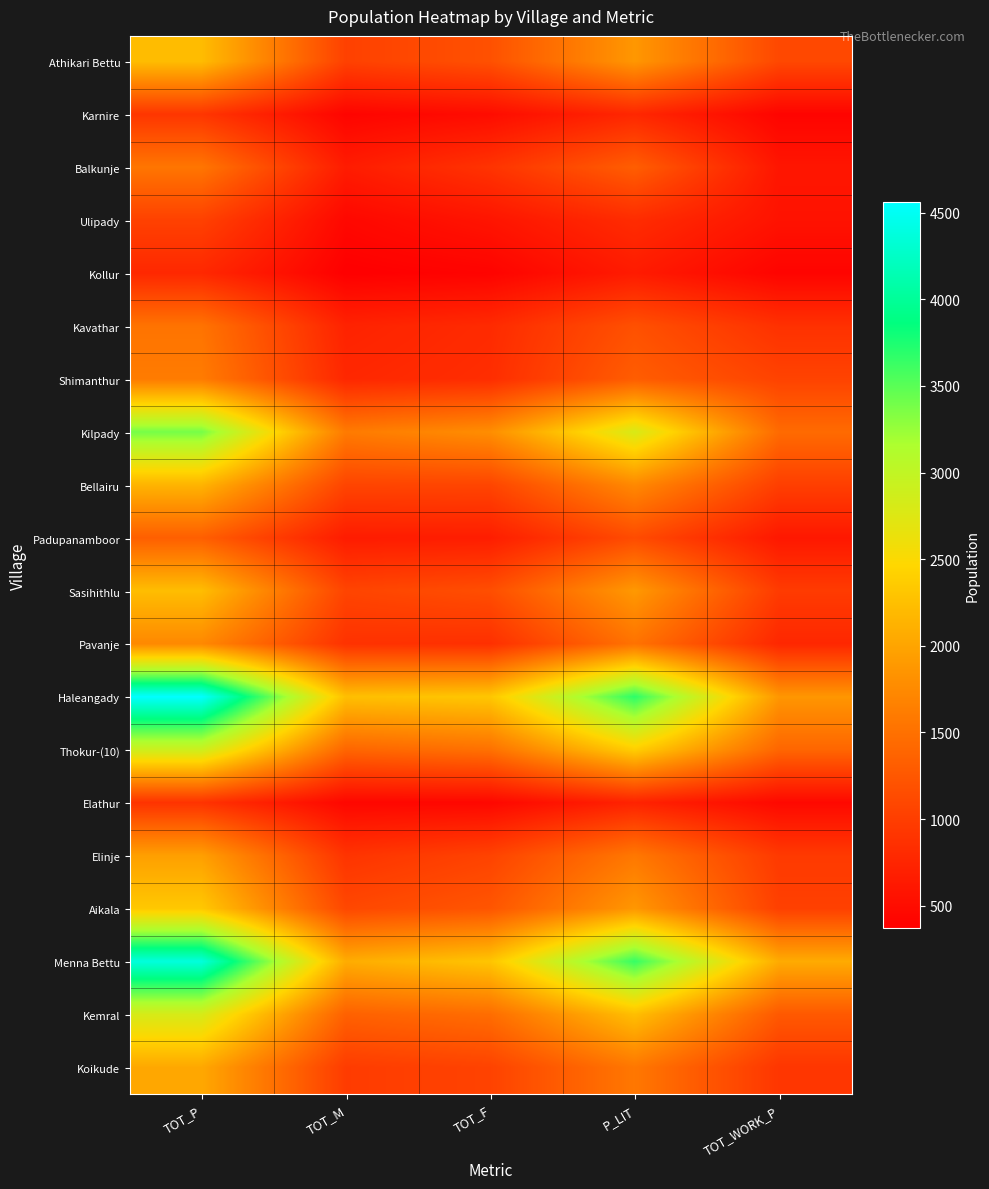

Reading left to right, what are all the values shown in this chart?

Athikari Bettu: TOT_P=2219	TOT_M=1031	TOT_F=1188	P_LIT=1875	TOT_WORK_P=1101
Karnire: TOT_P=920	TOT_M=420	TOT_F=500	P_LIT=772	TOT_WORK_P=418
Balkunje: TOT_P=1551	TOT_M=656	TOT_F=895	P_LIT=1318	TOT_WORK_P=594
Ulipady: TOT_P=1032	TOT_M=452	TOT_F=580	P_LIT=819	TOT_WORK_P=560
Kollur: TOT_P=778	TOT_M=369	TOT_F=409	P_LIT=649	TOT_WORK_P=415
Kavathar: TOT_P=1529	TOT_M=724	TOT_F=805	P_LIT=1187	TOT_WORK_P=872
Shimanthur: TOT_P=1607	TOT_M=773	TOT_F=834	P_LIT=1309	TOT_WORK_P=1051
Kilpady: TOT_P=3389	TOT_M=1600	TOT_F=1789	P_LIT=2797	TOT_WORK_P=1444
Bellairu: TOT_P=2141	TOT_M=1068	TOT_F=1073	P_LIT=1742	TOT_WORK_P=1009
Padupanamboor: TOT_P=1326	TOT_M=655	TOT_F=671	P_LIT=1137	TOT_WORK_P=617
Sasihithlu: TOT_P=2228	TOT_M=1066	TOT_F=1162	P_LIT=1890	TOT_WORK_P=972
Pavanje: TOT_P=1737	TOT_M=881	TOT_F=856	P_LIT=1520	TOT_WORK_P=770
Haleangady: TOT_P=4563	TOT_M=2247	TOT_F=2316	P_LIT=3685	TOT_WORK_P=1869
Thokur-(10): TOT_P=2898	TOT_M=1393	TOT_F=1505	P_LIT=2387	TOT_WORK_P=1395
Elathur: TOT_P=889	TOT_M=442	TOT_F=447	P_LIT=726	TOT_WORK_P=461
Elinje: TOT_P=1951	TOT_M=899	TOT_F=1052	P_LIT=1573	TOT_WORK_P=958
Aikala: TOT_P=2332	TOT_M=1098	TOT_F=1234	P_LIT=1876	TOT_WORK_P=1021
Menna Bettu: TOT_P=4374	TOT_M=2072	TOT_F=2302	P_LIT=3643	TOT_WORK_P=2061
Kemral: TOT_P=2813	TOT_M=1346	TOT_F=1467	P_LIT=2241	TOT_WORK_P=1266
Koikude: TOT_P=2029	TOT_M=981	TOT_F=1048	P_LIT=1570	TOT_WORK_P=920